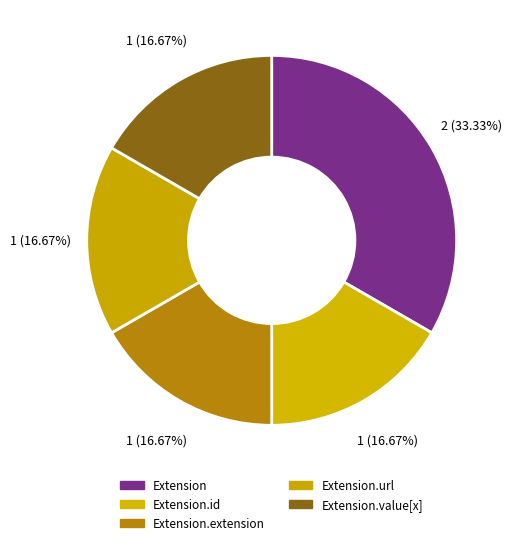

How many segments does this pie chart have?

5